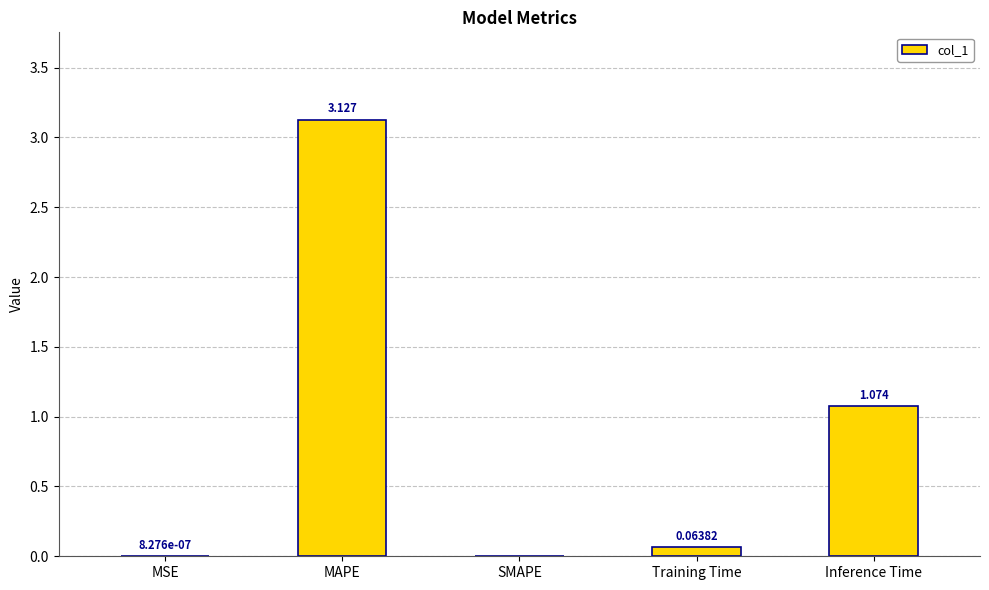

Where is the data nearest to the value 1?

Inference Time